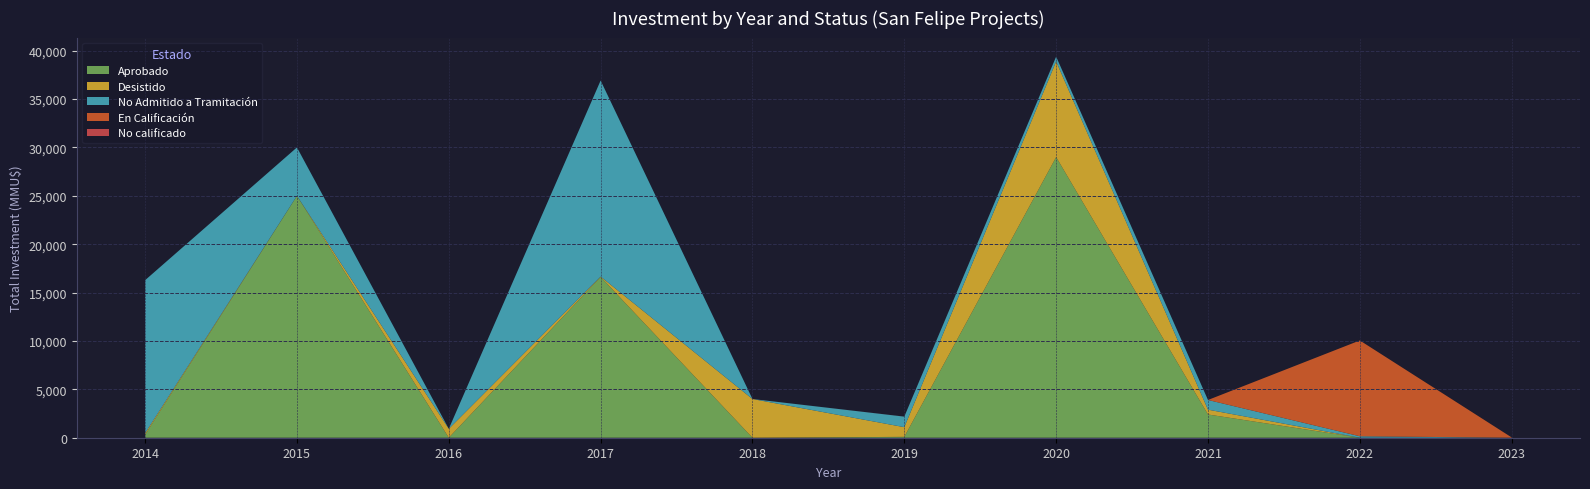

The Aprobado series shows 0 at 2023. True or false?

True